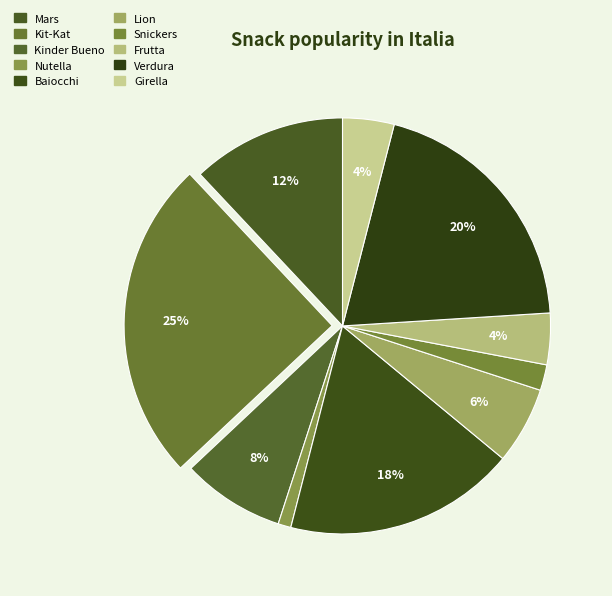

How many segments does this pie chart have?

10